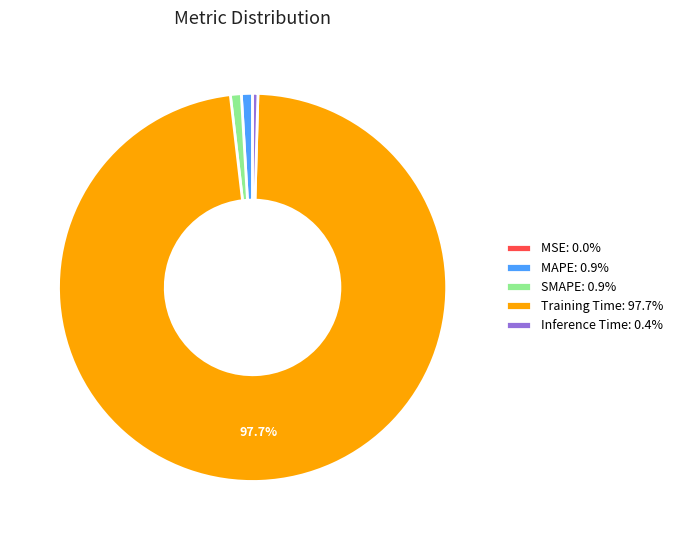

What is the largest slice in the pie chart?

Training Time